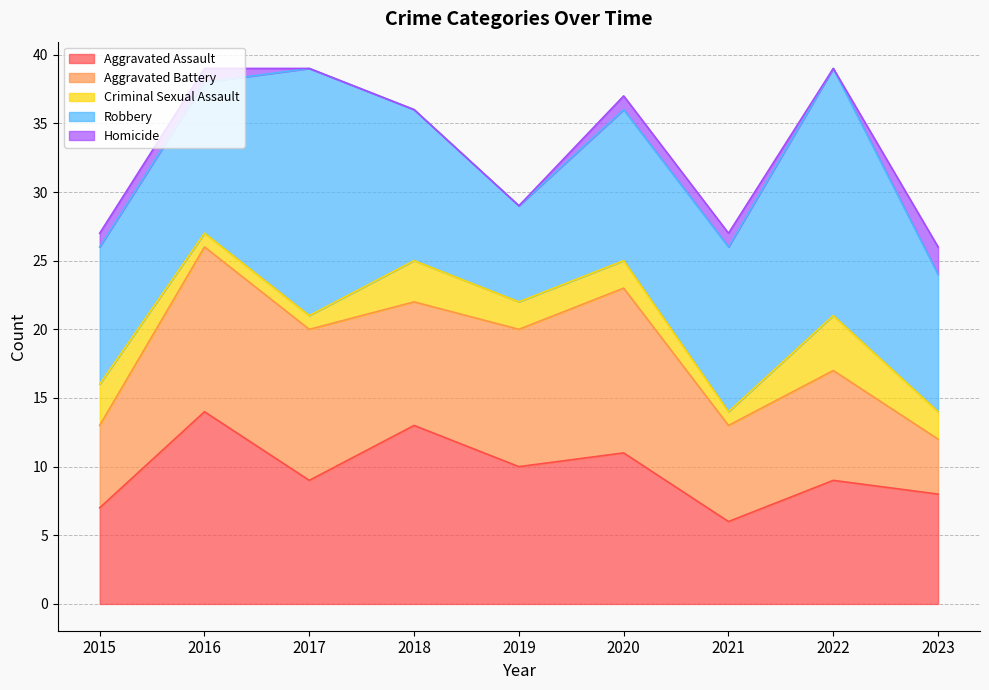

Does the chart display data point markers on the line(s)?

No